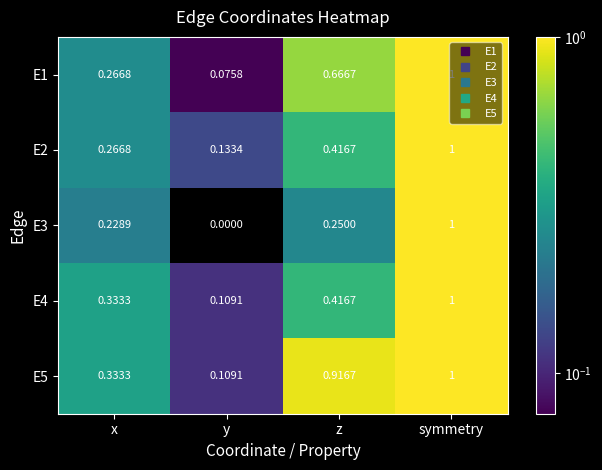

At which label does E1 reach its peak?

symmetry